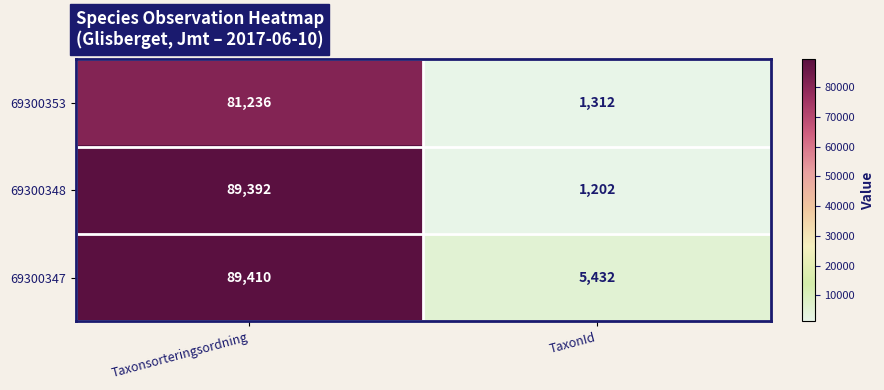

What is the greatest value displayed?

89410